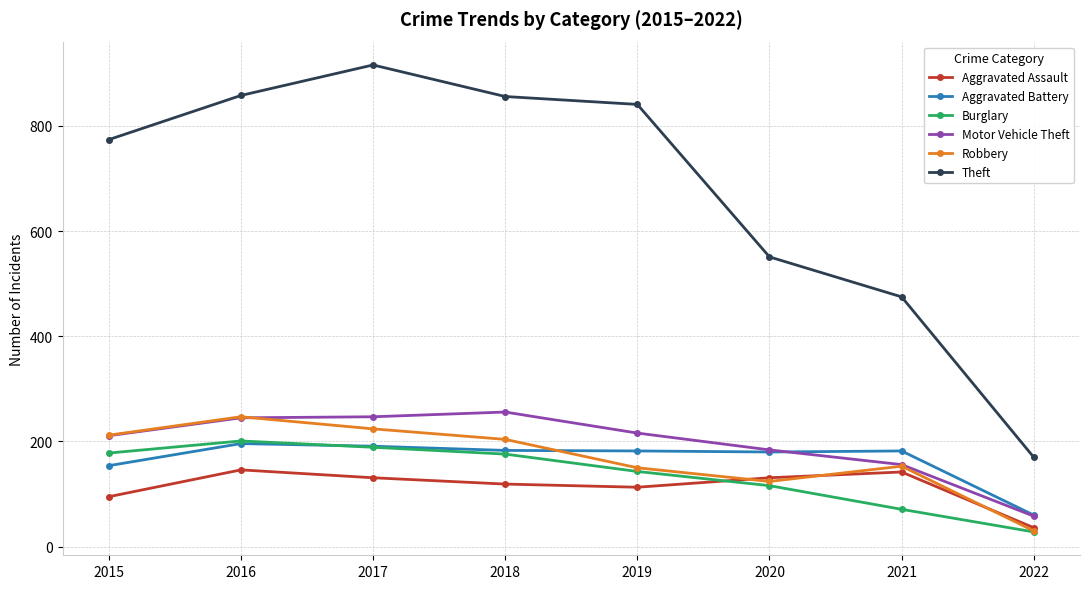

What is the minimum value for Motor Vehicle Theft?

58